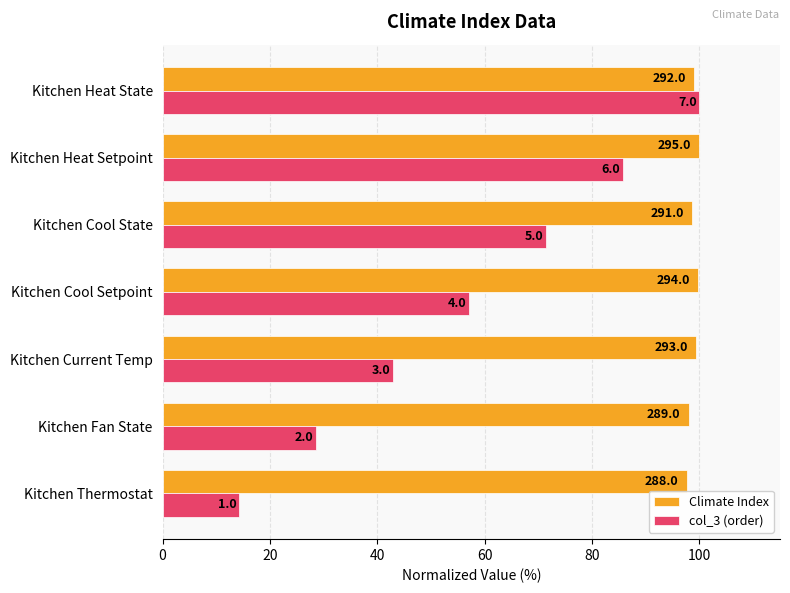

Which series has the largest total across all categories?

Climate Index